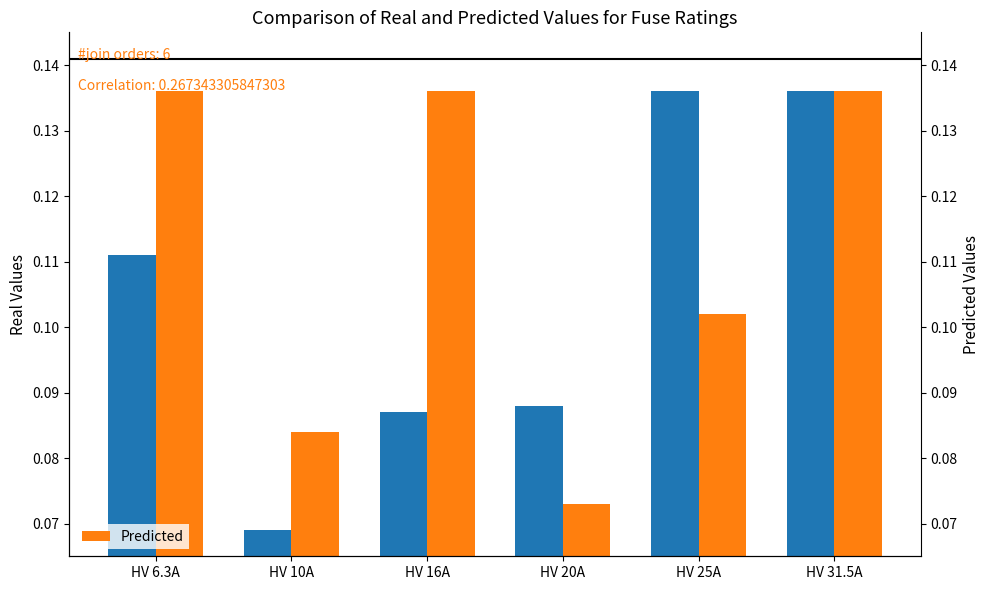

What is the smallest value displayed?

0.1